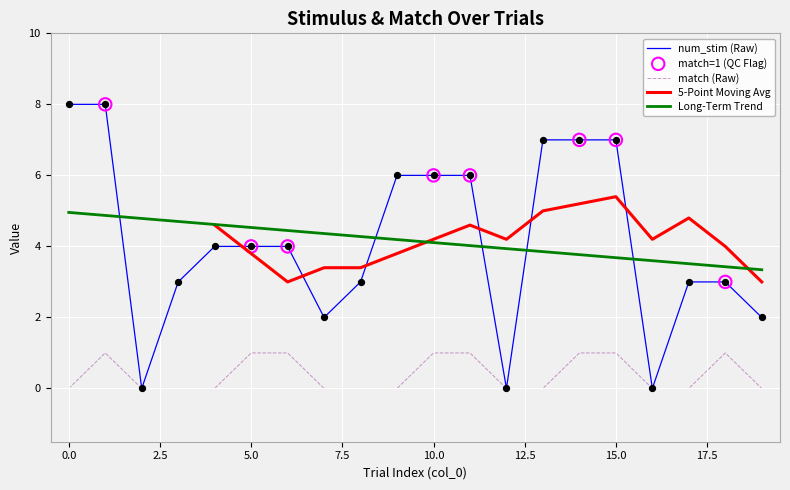

At how many categories does at least one series exceed 7?

2